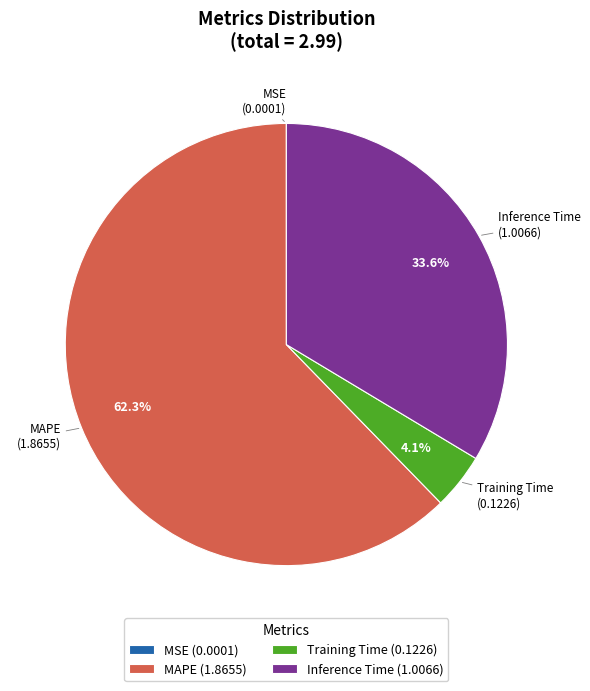

To the nearest percent, what is the average slice percentage?

25%